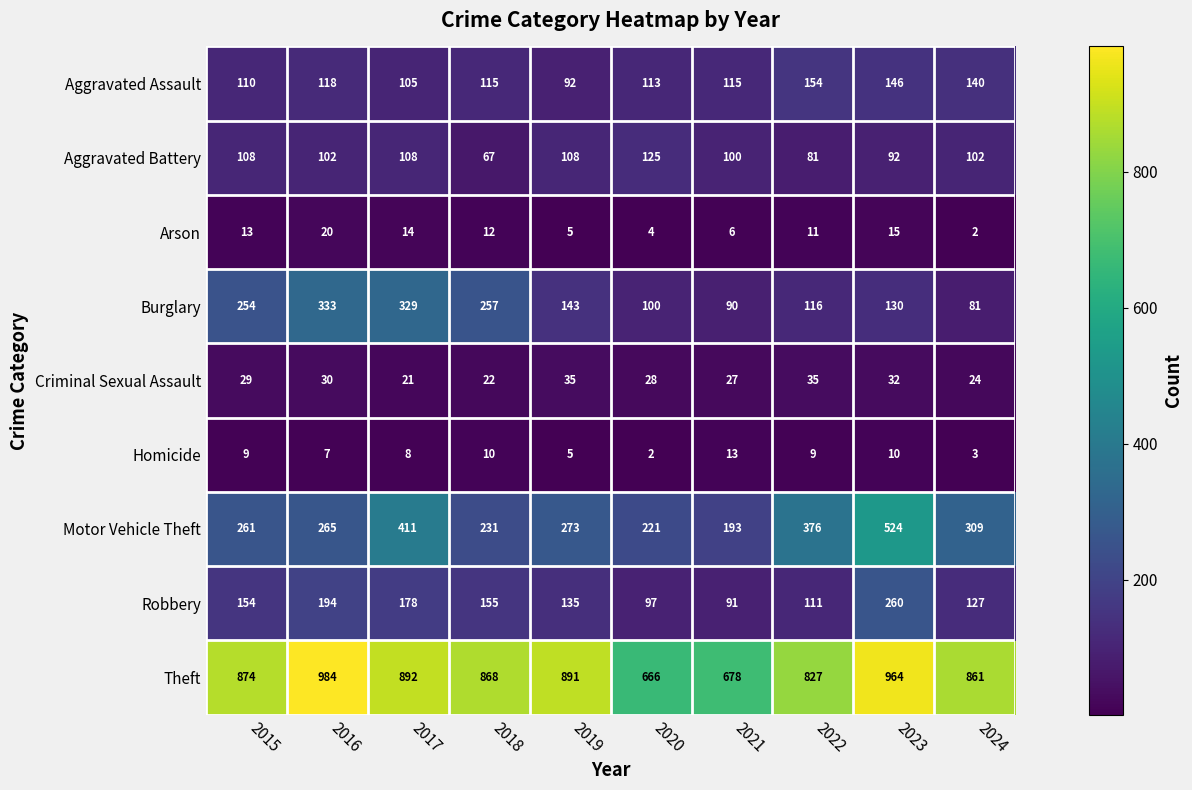

What is the sum of the Theft values at 2020 and 2019?

1557